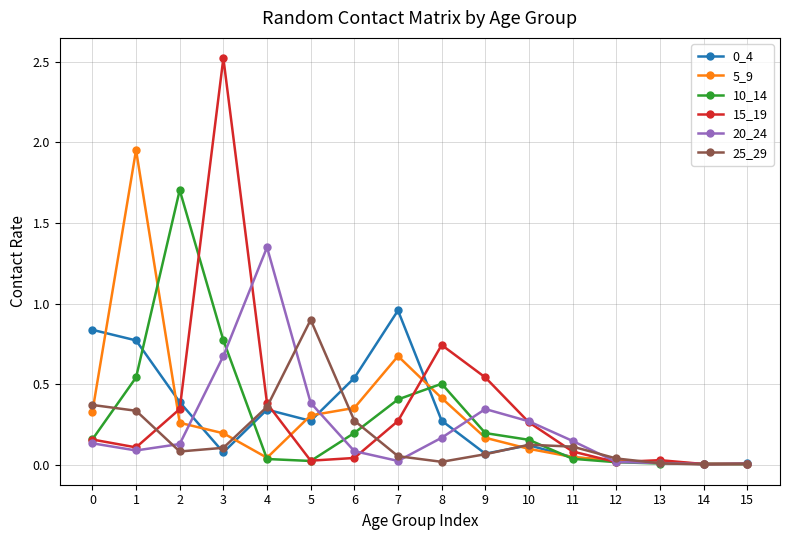

Which label corresponds to the largest value in the chart?

3